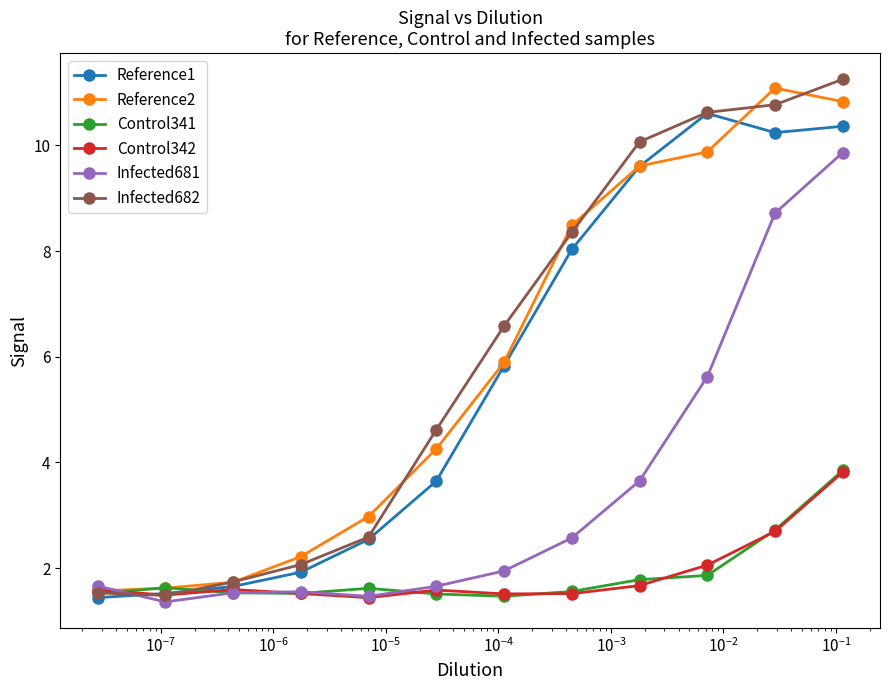

At how many categories does at least one series exceed 1?

12